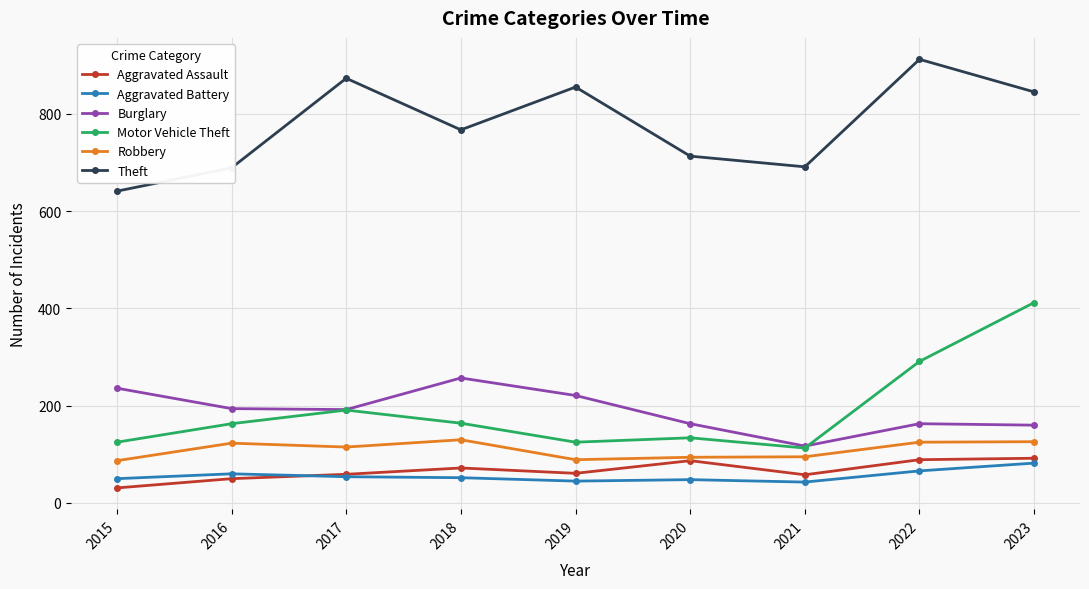

Where is Motor Vehicle Theft nearest to the value 262?

2022